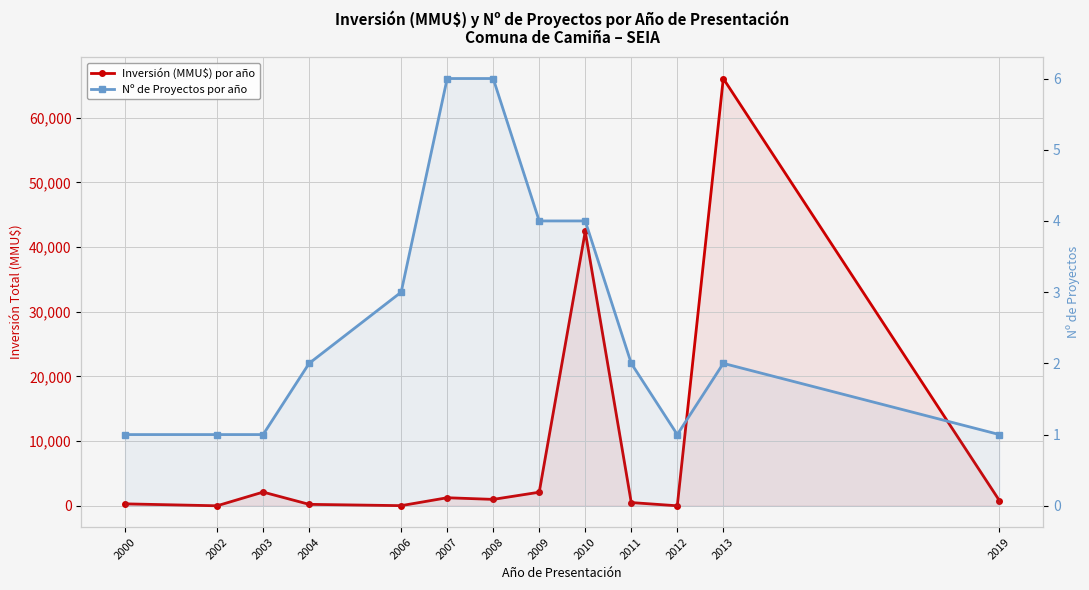

Which series has the largest range (max minus min)?

Inversión (MMU$) por año